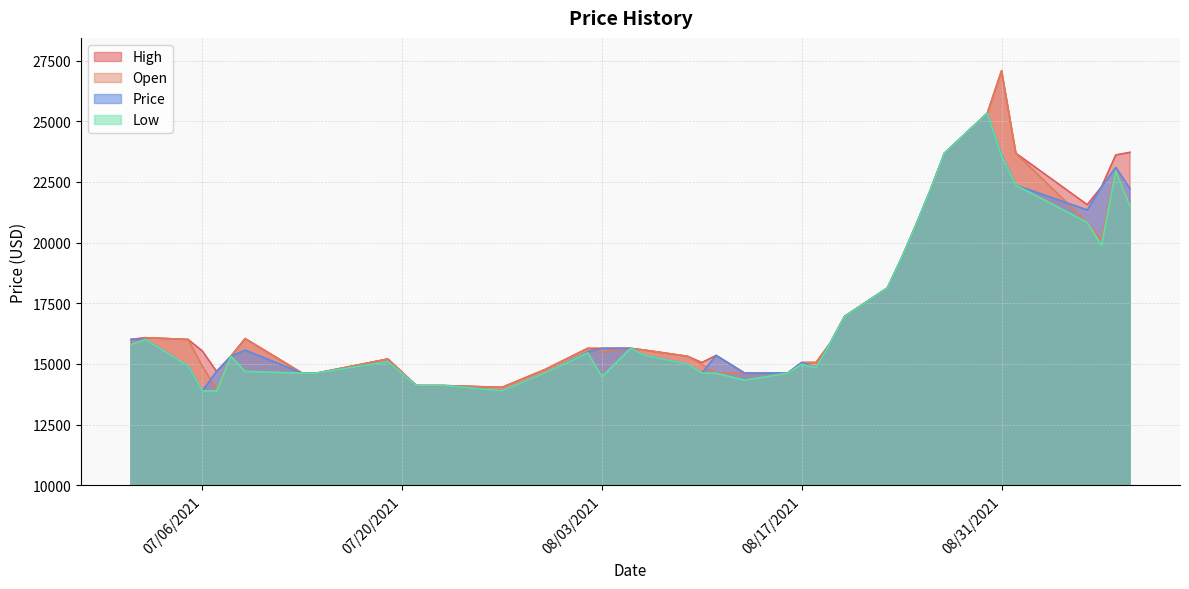

Where does the High series first go above 15643?

07/01/2021